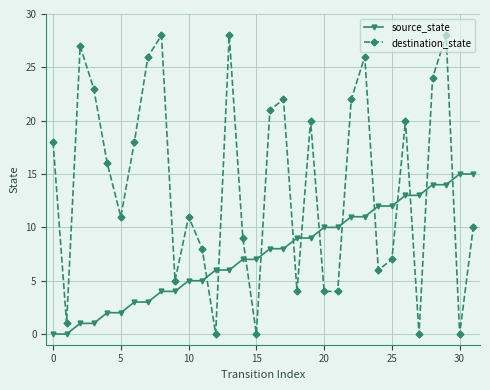

What is the maximum value shown in the chart?

28